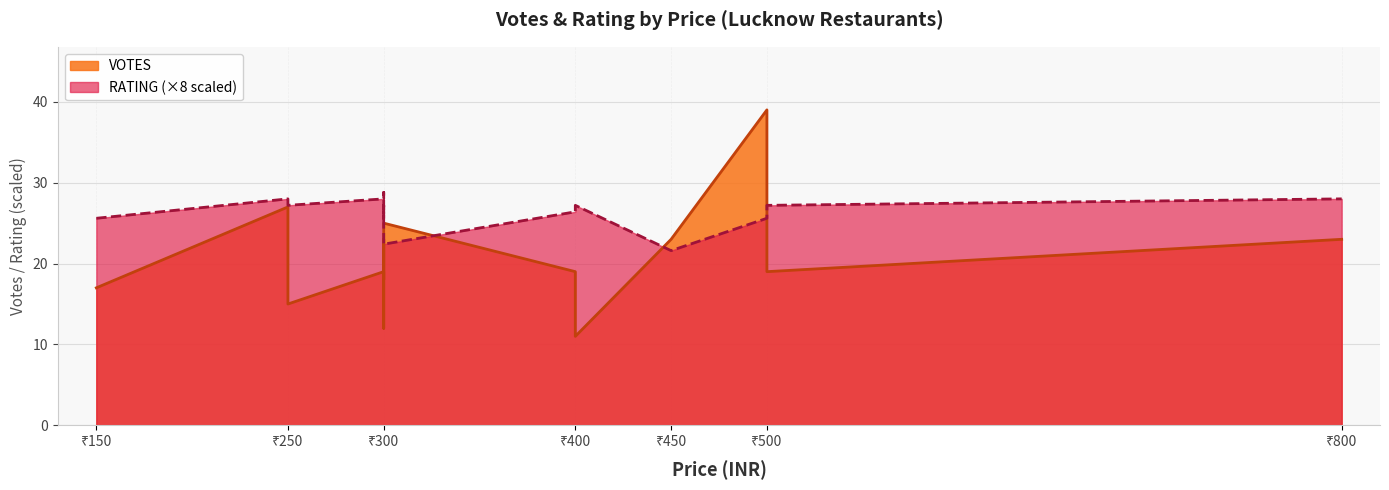

True or false: RATING has more than 0 points higher than both neighbors.

True